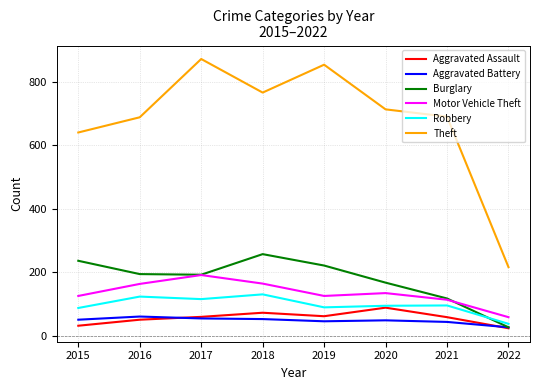

True or false: Aggravated Battery has a value of 45 at 2019.

True